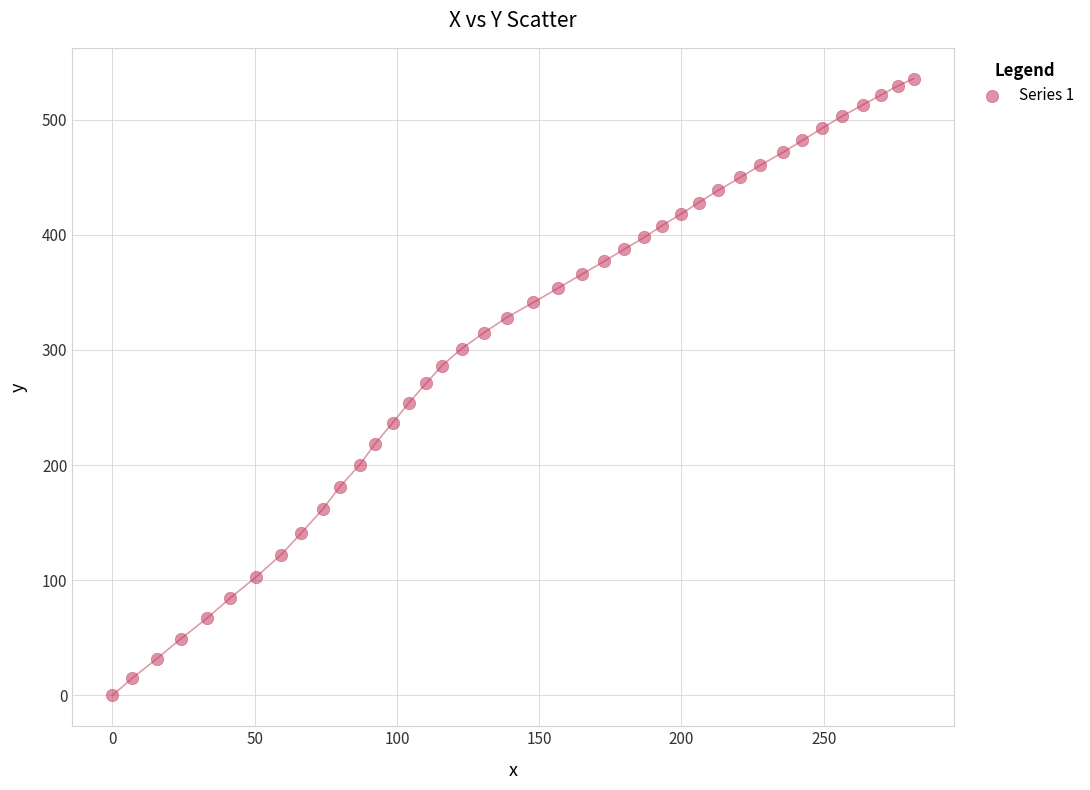

What is the range of X values (max minus min)?

281.6